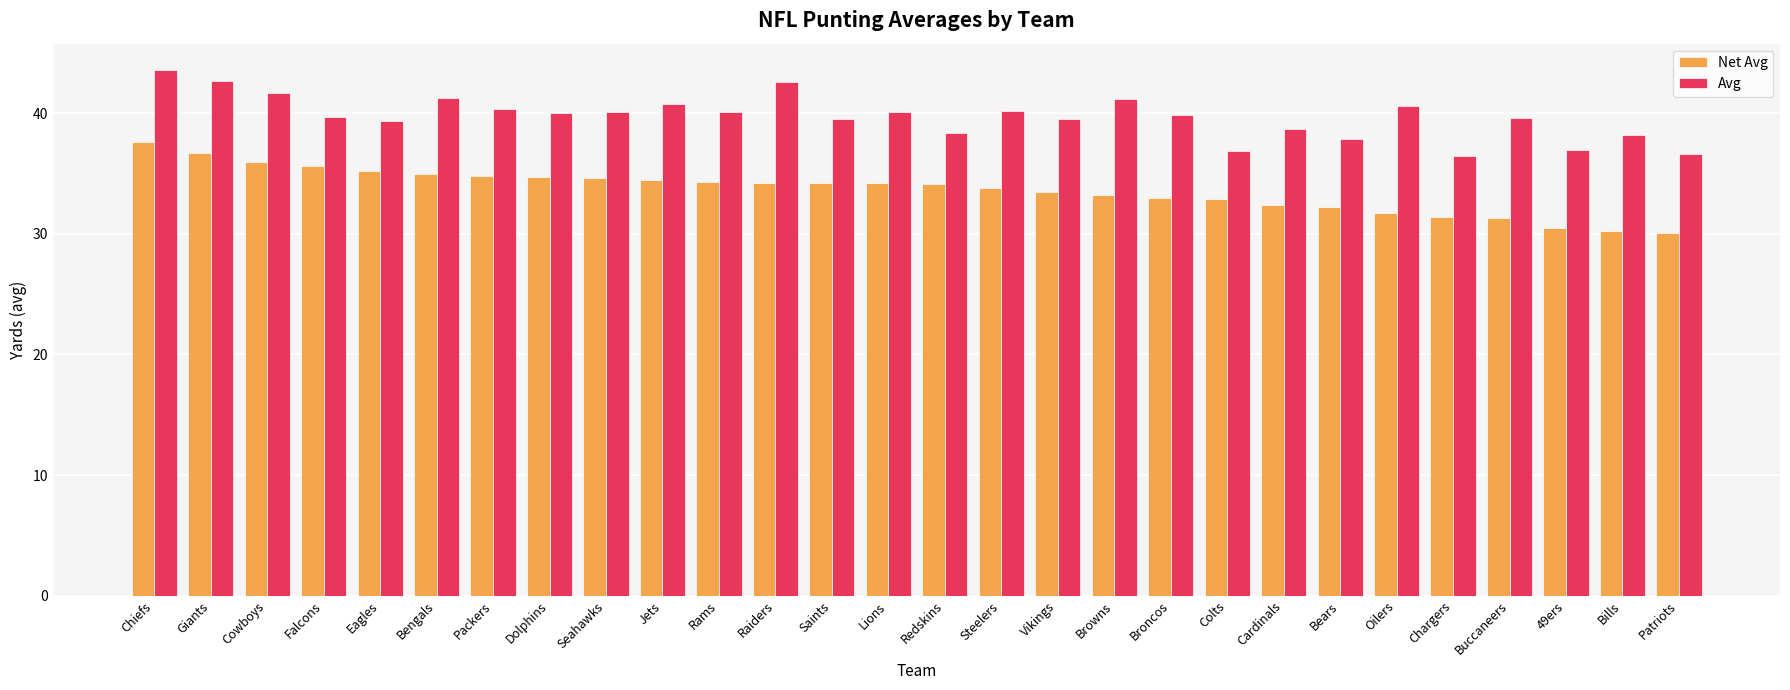

What is the difference between the highest and lowest values at Eagles?

4.2